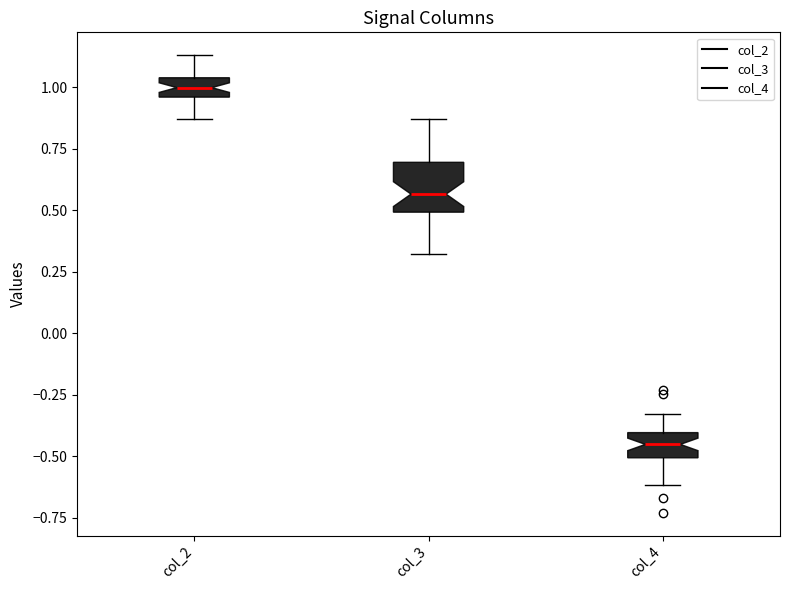

Which box has the lowest median line?

col_4